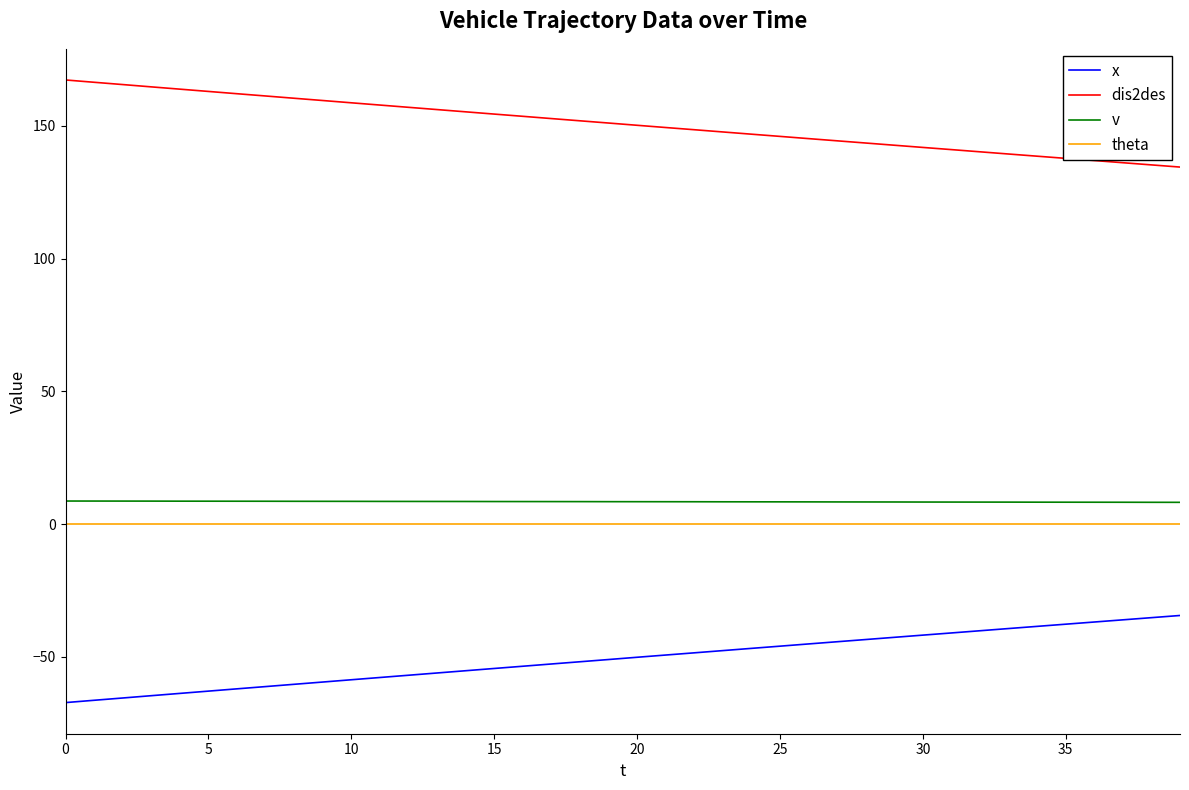

What is the maximum value shown in the chart?

167.3